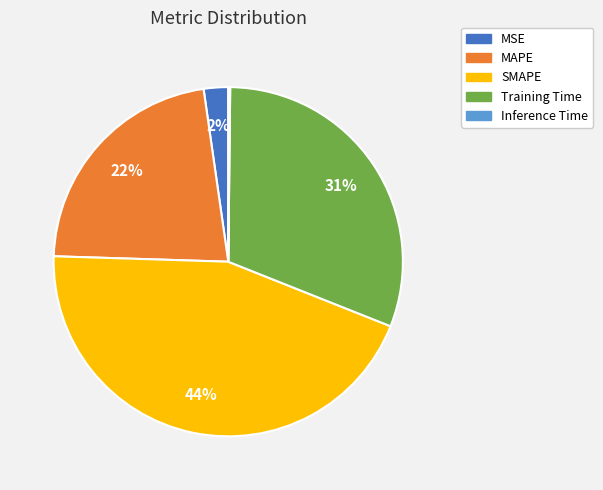

Does MSE account for over 50% of the chart?

No